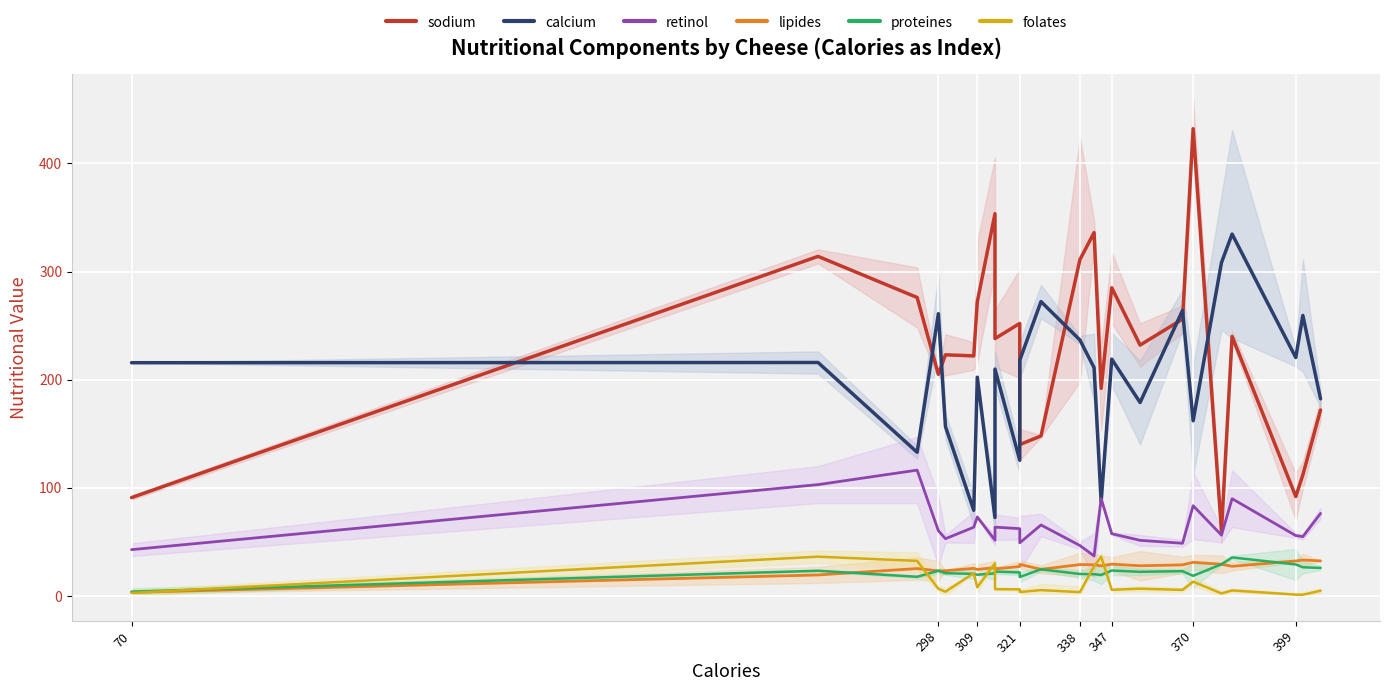

What is the value of the retinol point at the 7th from the left?

73.1